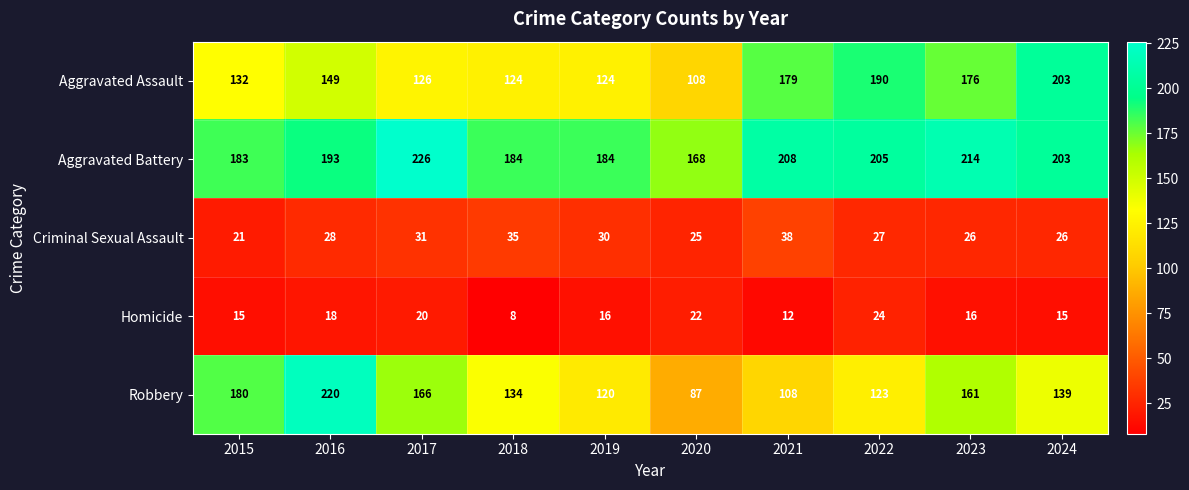

What is the sum of all Criminal Sexual Assault values?

287